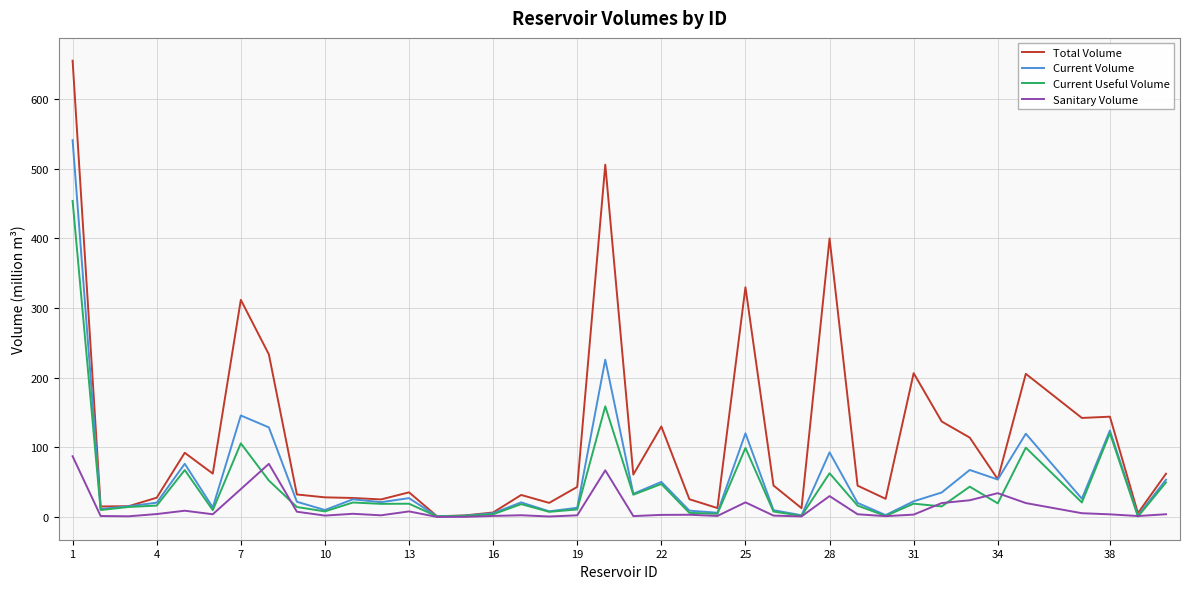

What is the highest value of the Current Volume series?

541.1